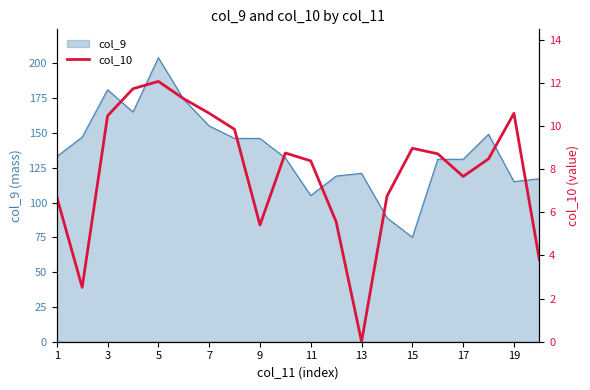

What is the average value?

7.9